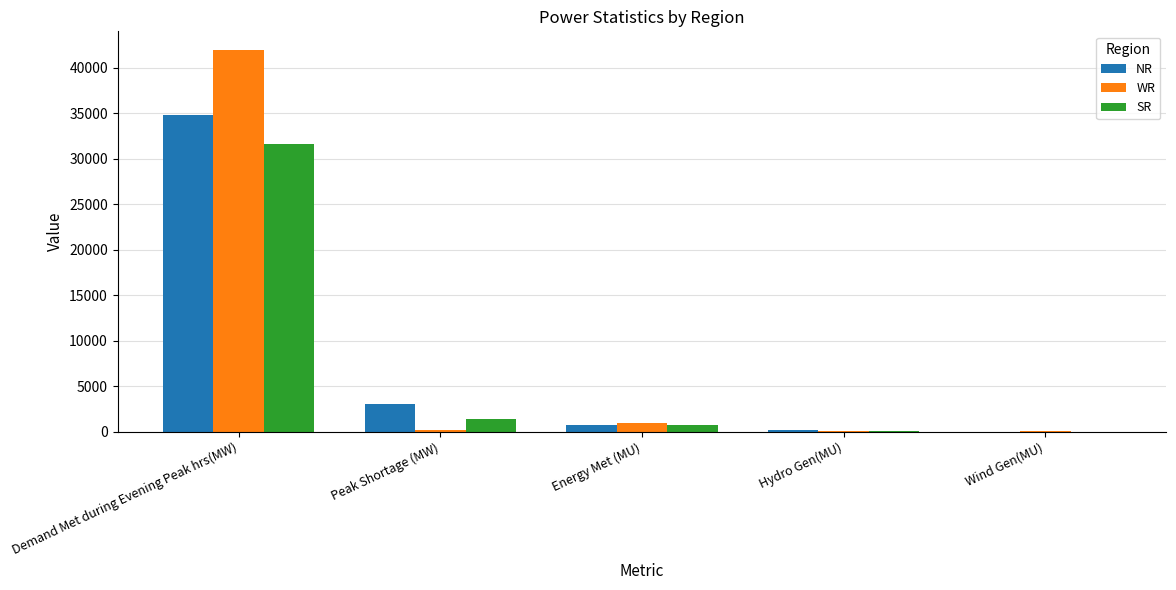

Which series has the largest range (max minus min)?

WR